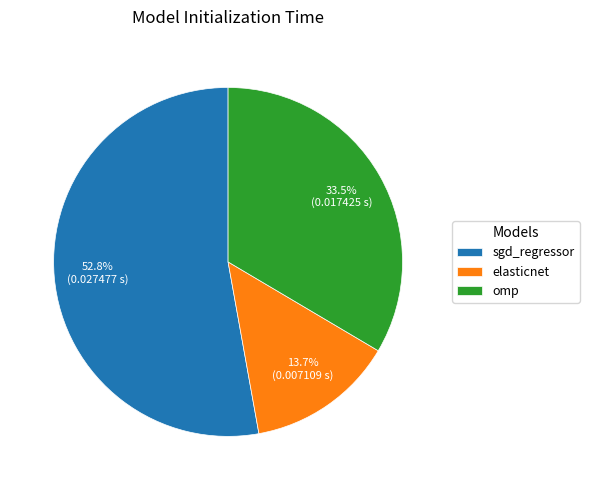

Rank the categories by value from lowest to highest.

elasticnet, omp, sgd_regressor